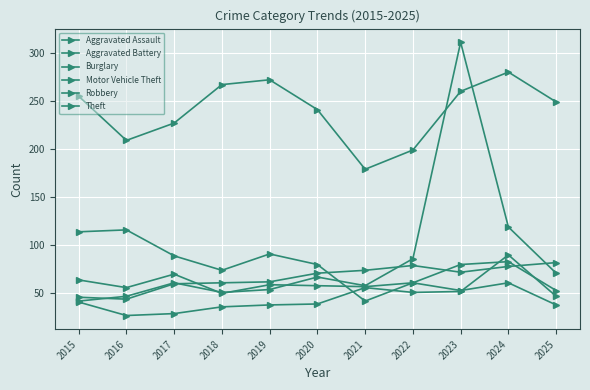

Reading right to left, list all the values displayed in this chart.

Aggravated Assault: 2025=47	2024=90	2023=52	2022=51	2021=56	2020=39	2019=38	2018=36	2017=29	2016=27	2015=41
Aggravated Battery: 2025=82	2024=78	2023=72	2022=79	2021=74	2020=71	2019=62	2018=61	2017=60	2016=44	2015=46
Burglary: 2025=53	2024=83	2023=80	2022=61	2021=42	2020=80	2019=91	2018=74	2017=89	2016=116	2015=114
Motor Vehicle Theft: 2025=71	2024=119	2023=311	2022=86	2021=58	2020=67	2019=54	2018=51	2017=61	2016=47	2015=42
Robbery: 2025=38	2024=61	2023=53	2022=61	2021=57	2020=58	2019=59	2018=50	2017=70	2016=56	2015=64
Theft: 2025=249	2024=280	2023=260	2022=199	2021=179	2020=241	2019=272	2018=267	2017=227	2016=209	2015=255